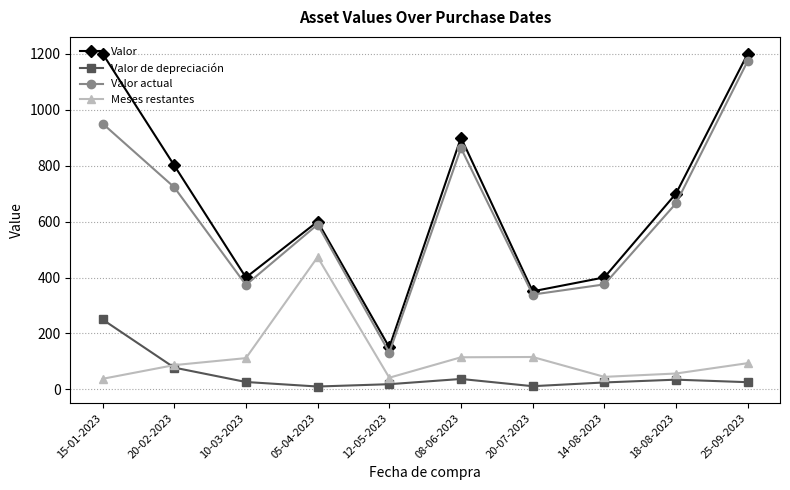

At which label does Valor actual first exceed 665?

15-01-2023